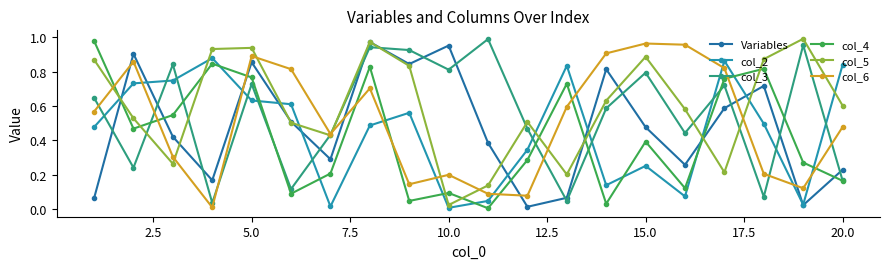

After their last crossing, which series has the higher values: col_3 or col_6?

col_6